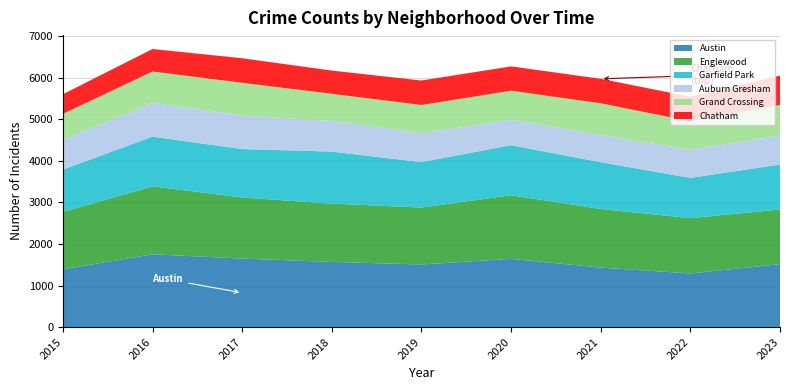

Reading left to right, transcribe all the data shown in this chart.

Austin: 1389	1751	1648	1567	1506	1641	1431	1290	1514
Englewood: 1381	1633	1470	1403	1370	1531	1410	1330	1315
Garfield Park: 1019	1197	1165	1252	1093	1204	1126	969	1082
Auburn Gresham: 713	815	806	738	693	610	656	678	696
Grand Crossing: 628	752	788	652	681	701	761	683	737
Chatham: 472	542	591	559	589	585	589	592	705